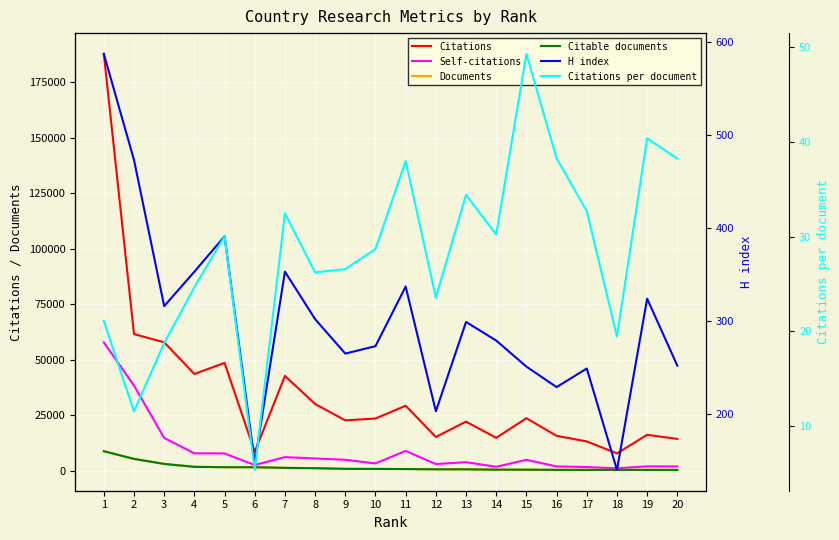

How many lines are shown in the chart?

6